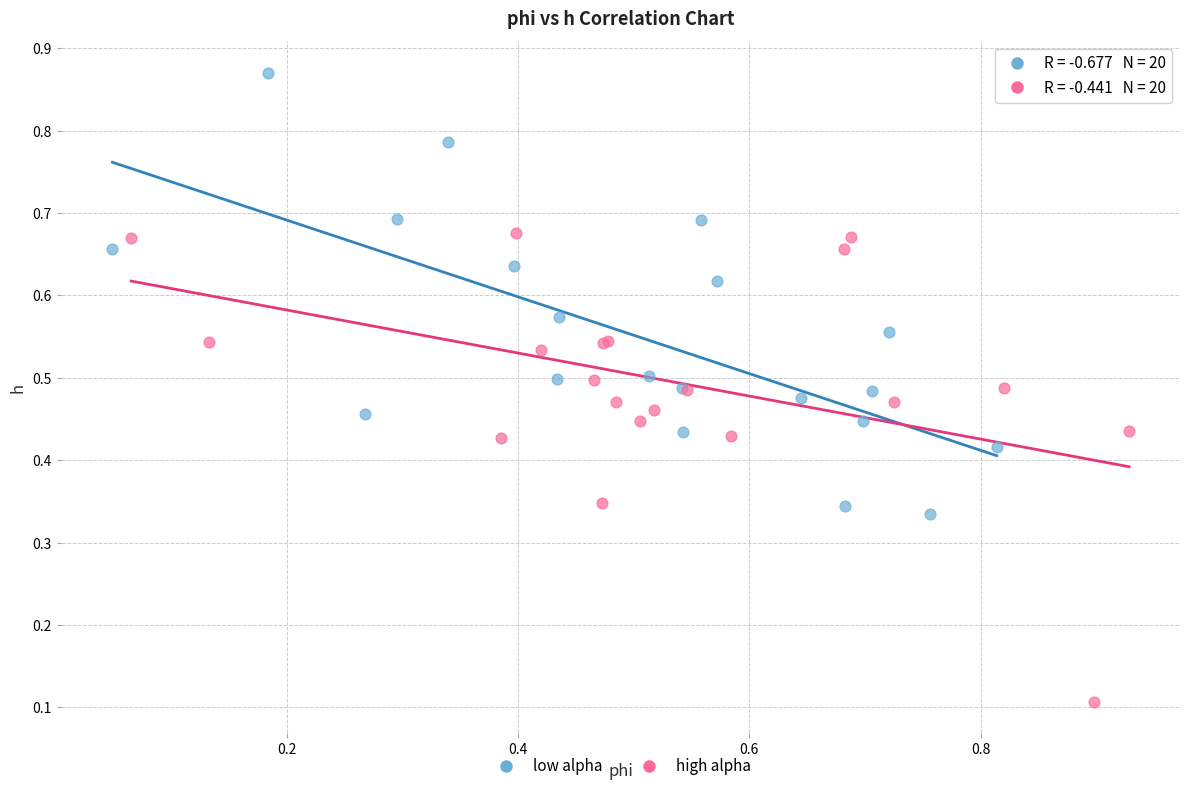

Which series contains the highest Y value?

low alpha